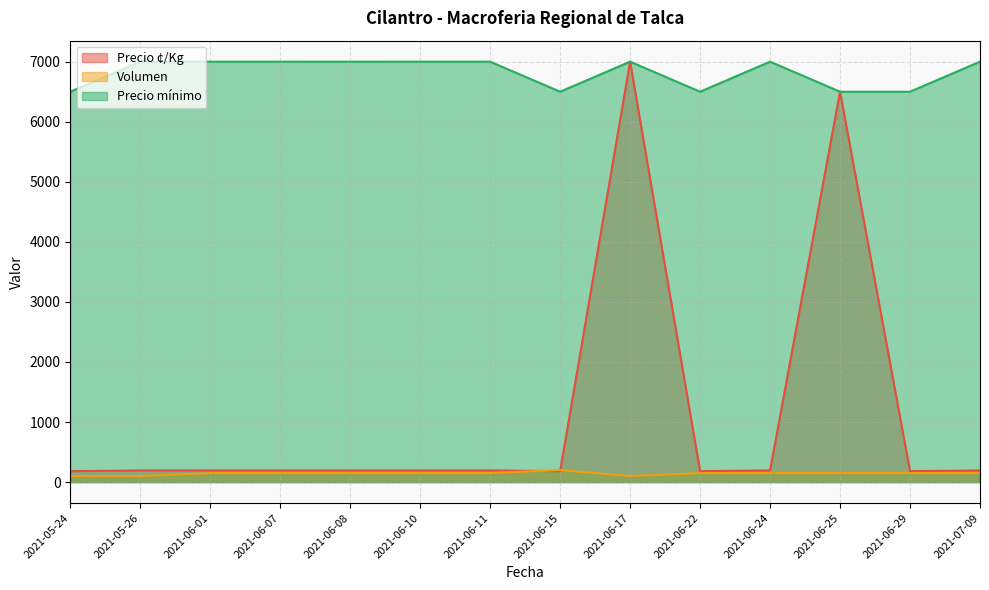

Which has a higher value, 2021-06-24 or 2021-06-29?

2021-06-24